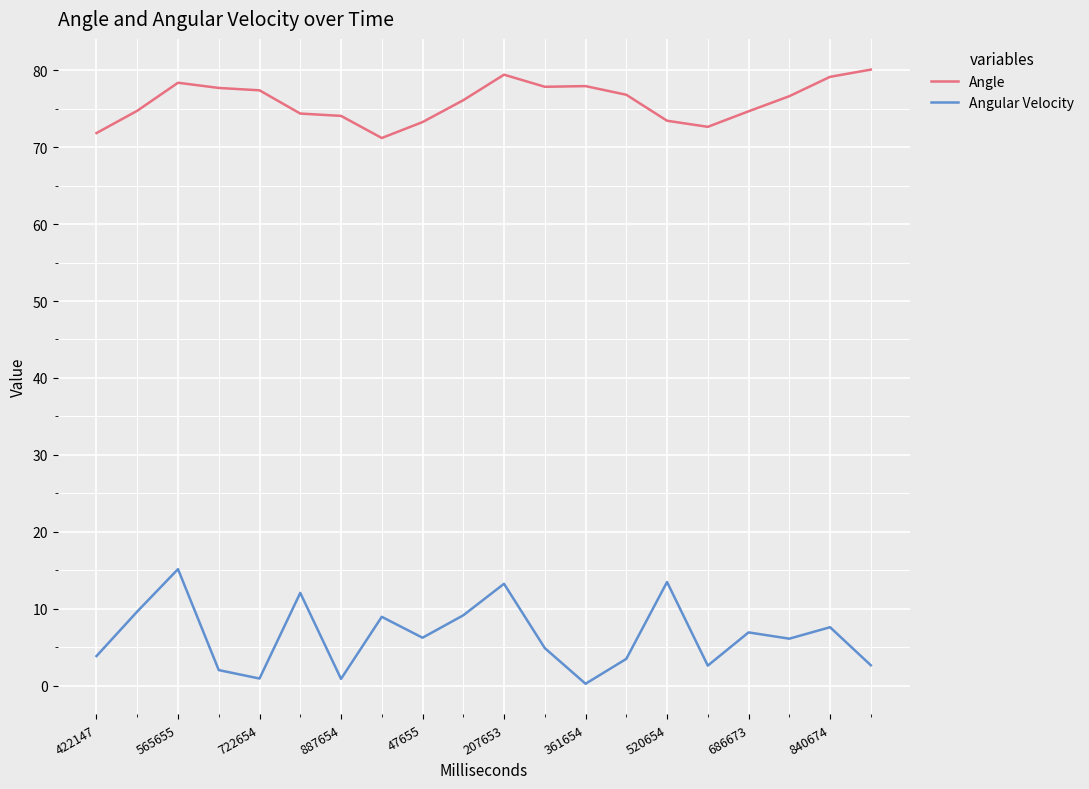

What is the maximum value shown in the chart?

80.1